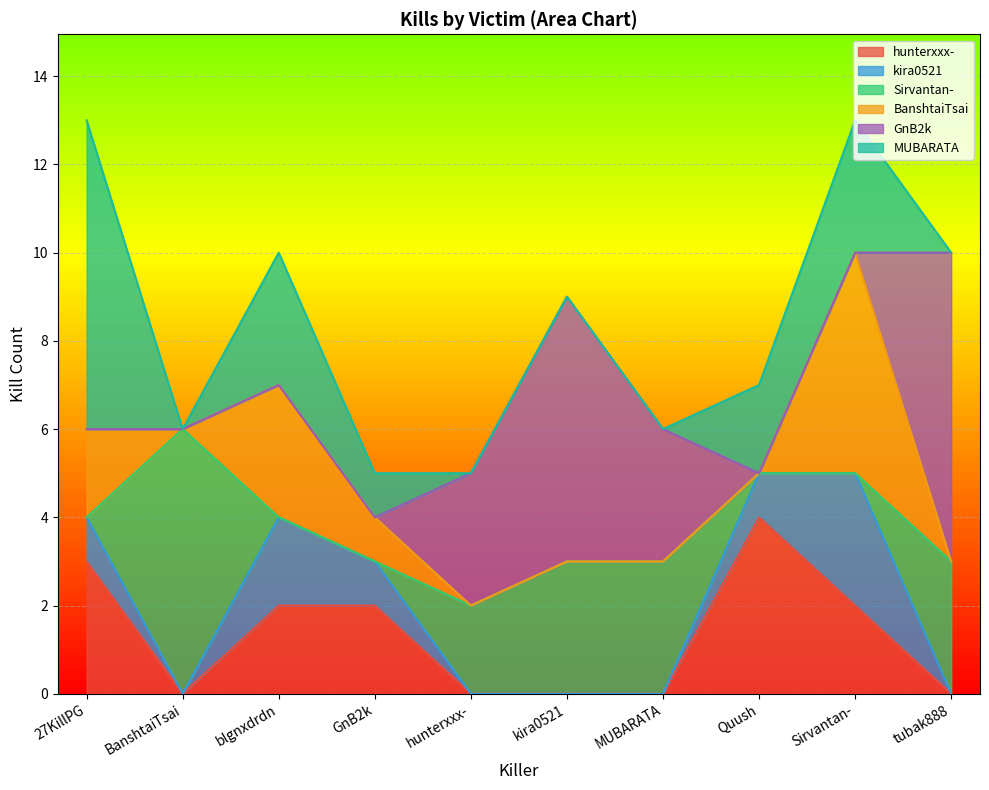

Is it true that BanshtaiTsai equals 2 at Sirvantan-?

False